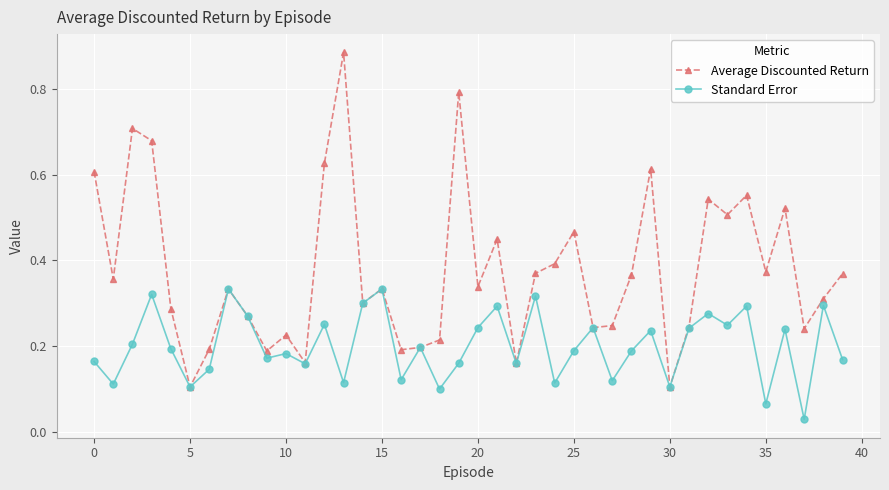

Which series has the widest spread of values?

Average Discounted Return